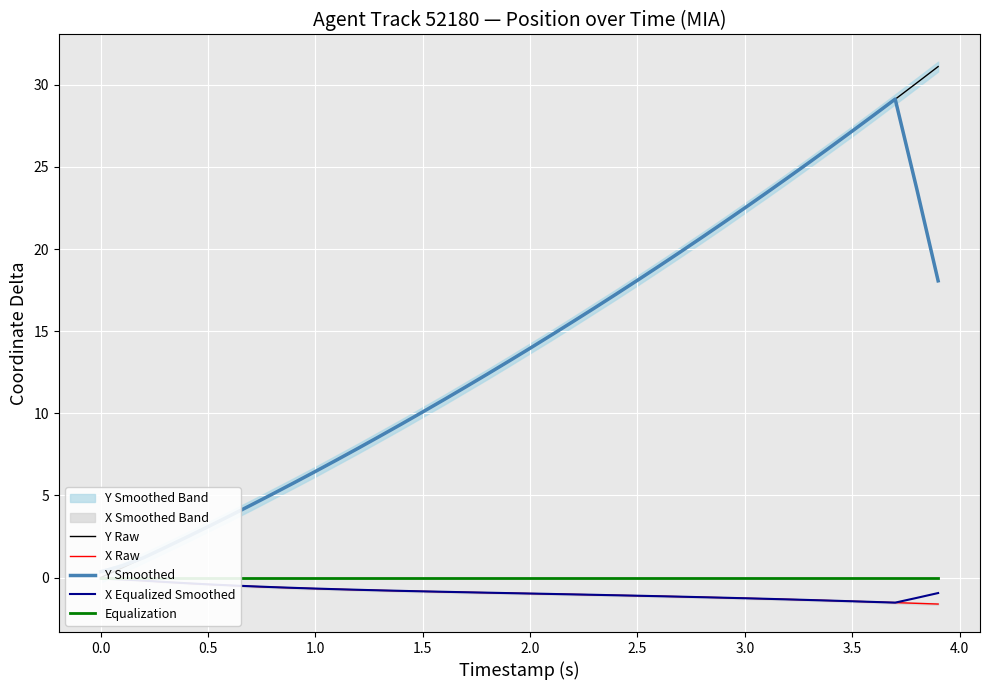

True or false: Y Raw and X Raw intersect in this chart.

False